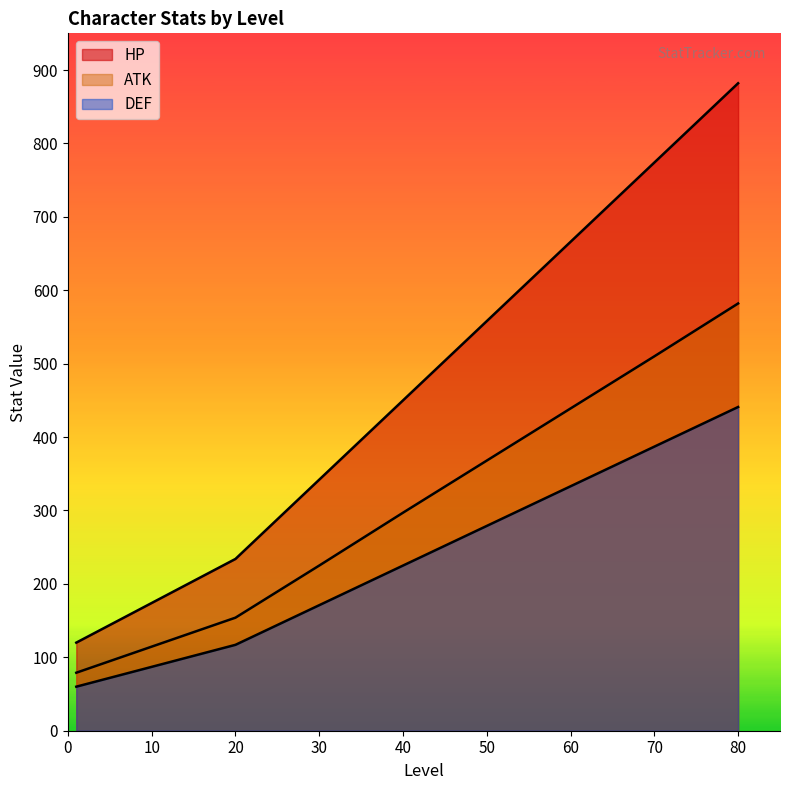

Reading left to right, list all the values displayed in this chart.

HP: 1=120	20=234	30=342	40=450	50=558	60=666	70=774	80=882
ATK: 1=79	20=154	30=225	40=297	50=368	60=439	70=510	80=582
DEF: 1=60	20=117	30=171	40=225	50=279	60=333	70=387	80=441